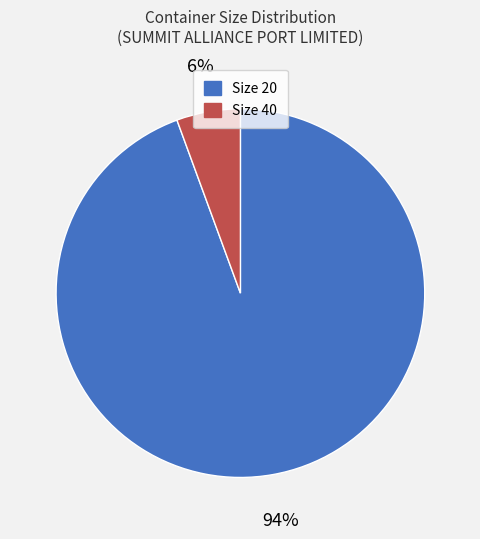

Do Size 40 and Size 20 together represent more than half of the pie?

Yes